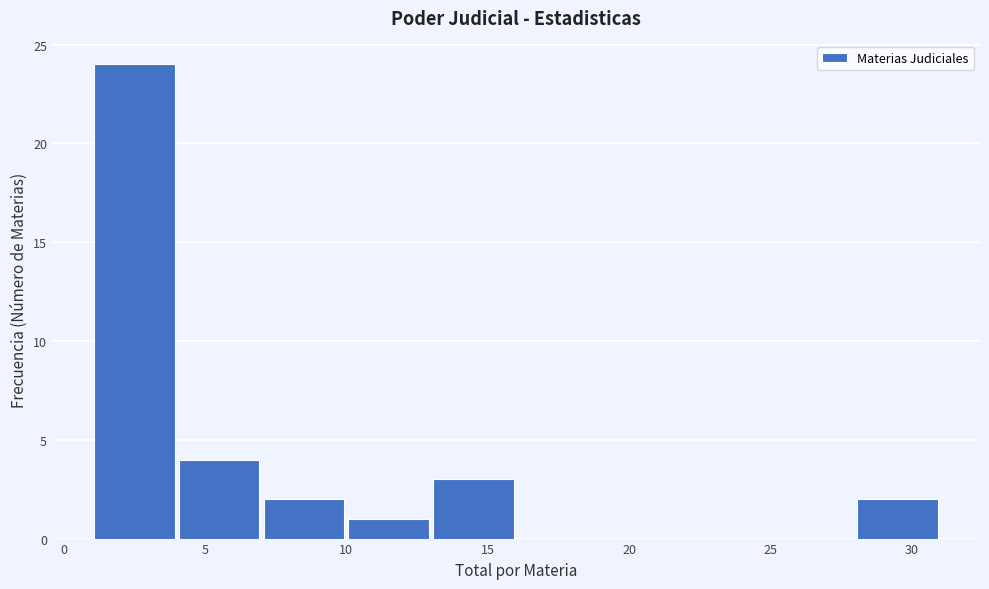

What is the height of the bar covering 28 to 31 on the x-axis? The values are not printed on the chart, so give them approximately, as read against the axis.

2